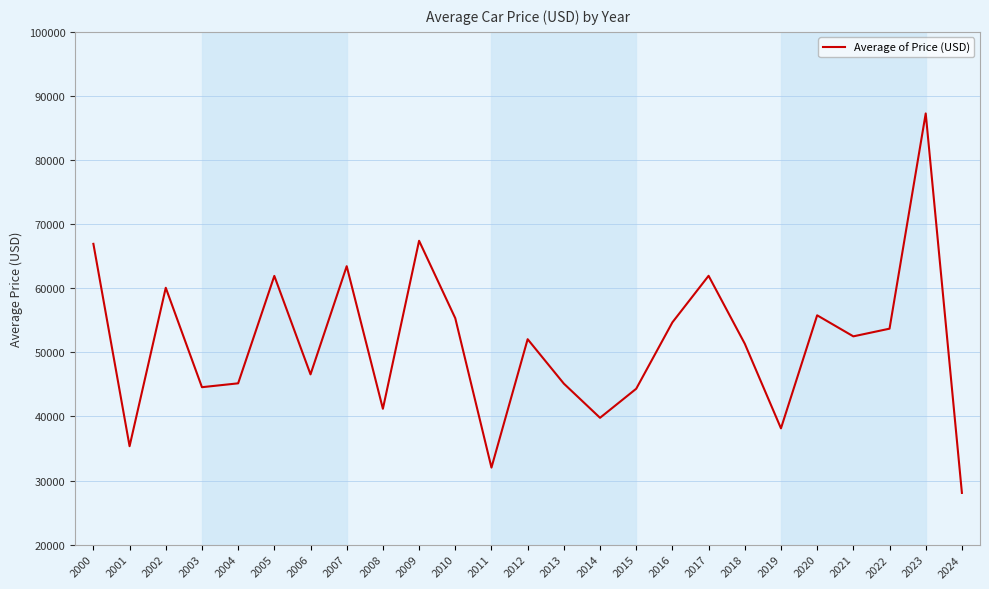

Count the number of data series in this chart.

1